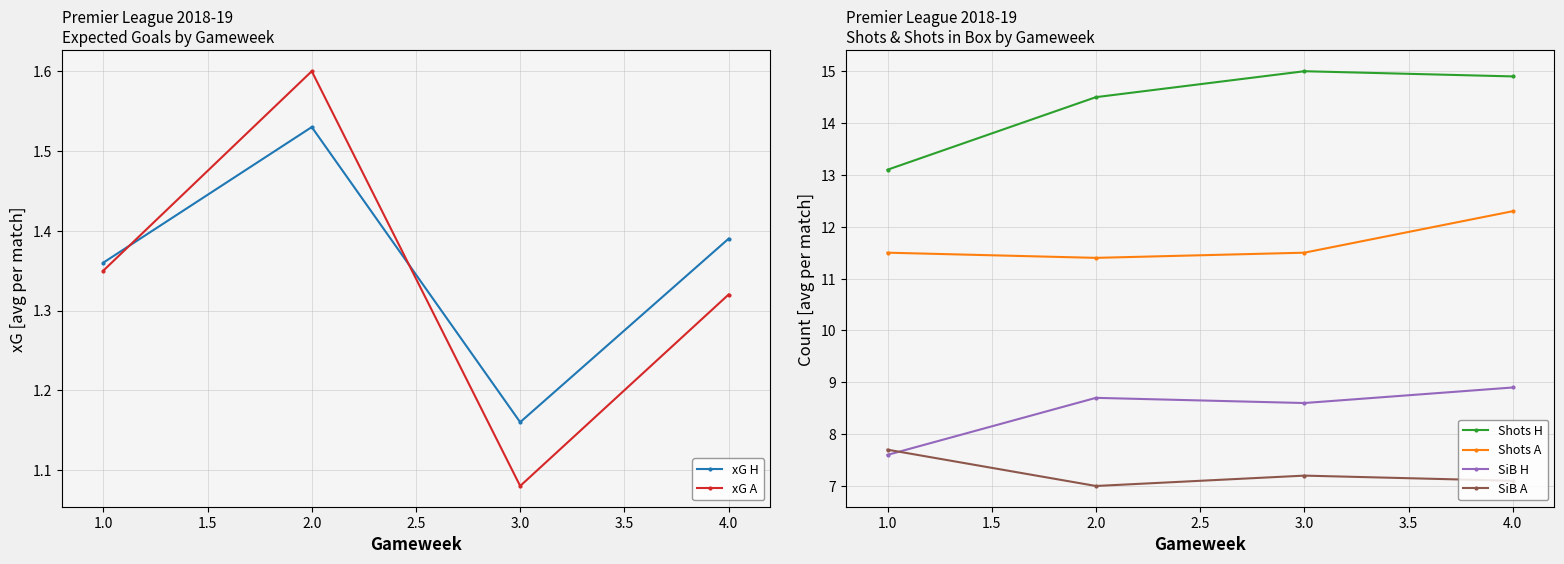

Is the value of SiB A at 3.0 greater than the value of Shots A at 3.0?

No